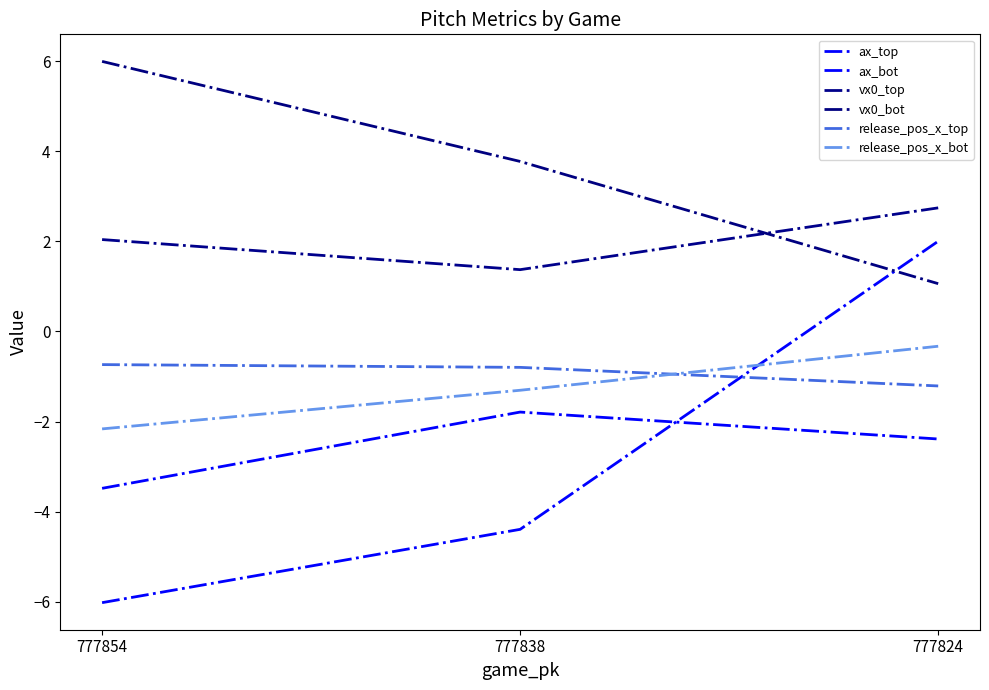

Does the chart display data point markers on the line(s)?

No